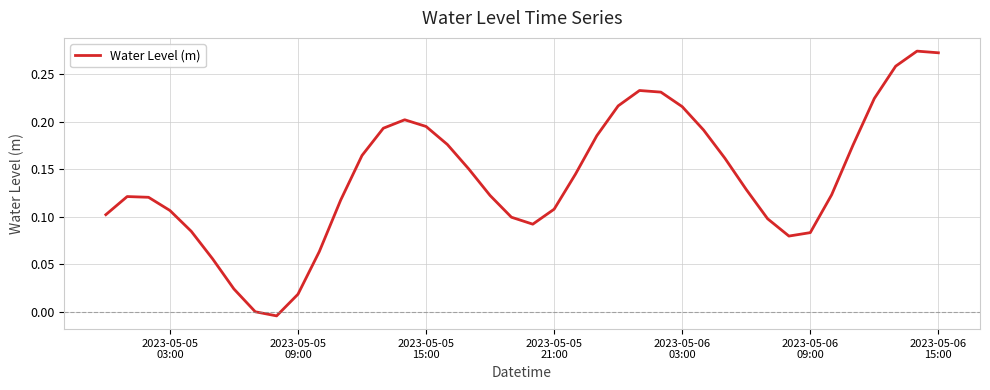

Does the chart have visible grid lines?

Yes